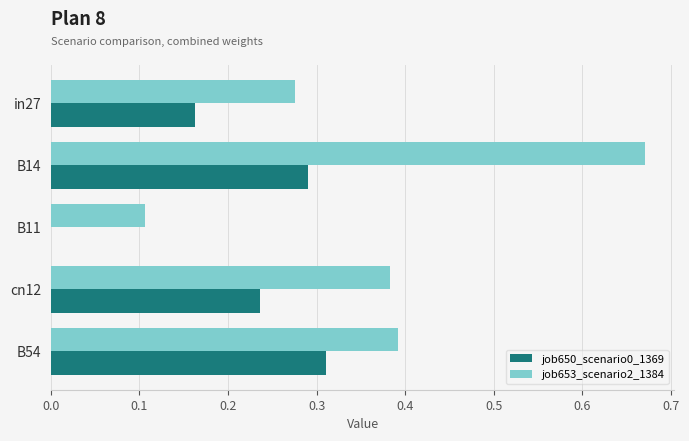

What is the total value across all series at B14?

1.0